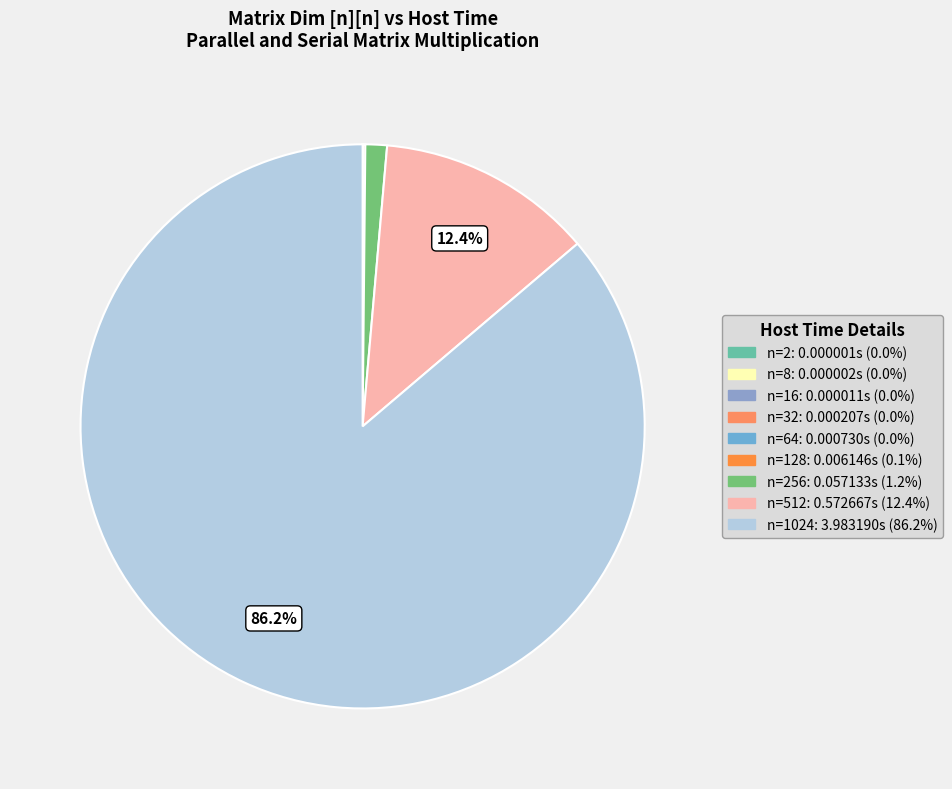

What is the largest slice in the pie chart?

1024